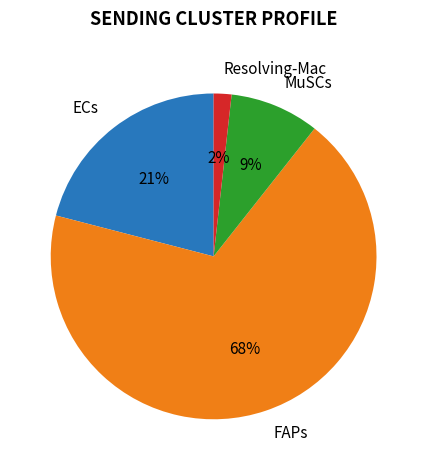

Does FAPs account for over 50% of the chart?

Yes